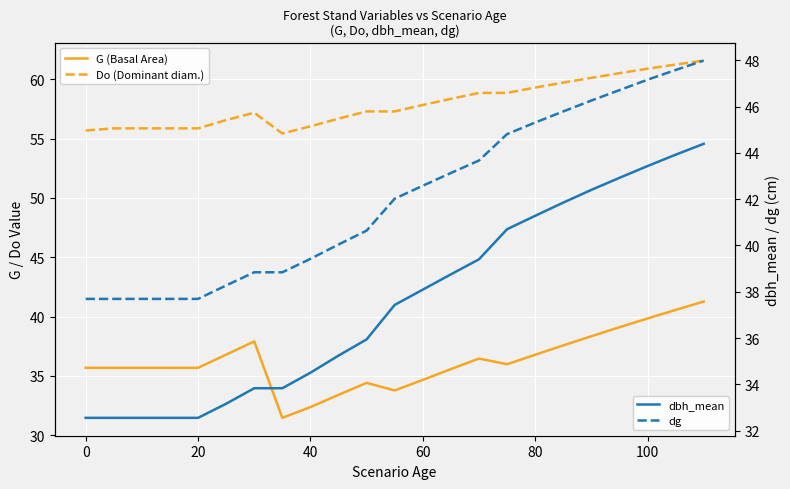

Which series has the largest total across all categories?

Do (Dominant diam.)